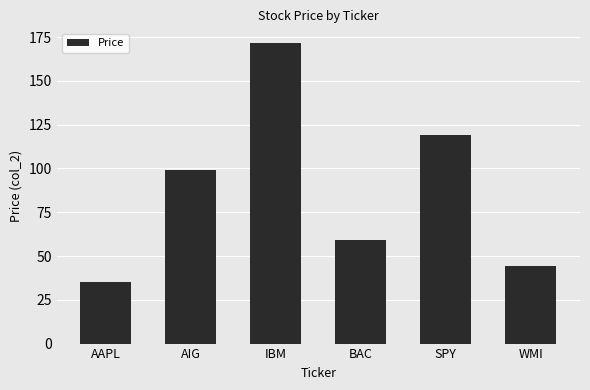

Is it true that the value at AIG is 158.6?

False